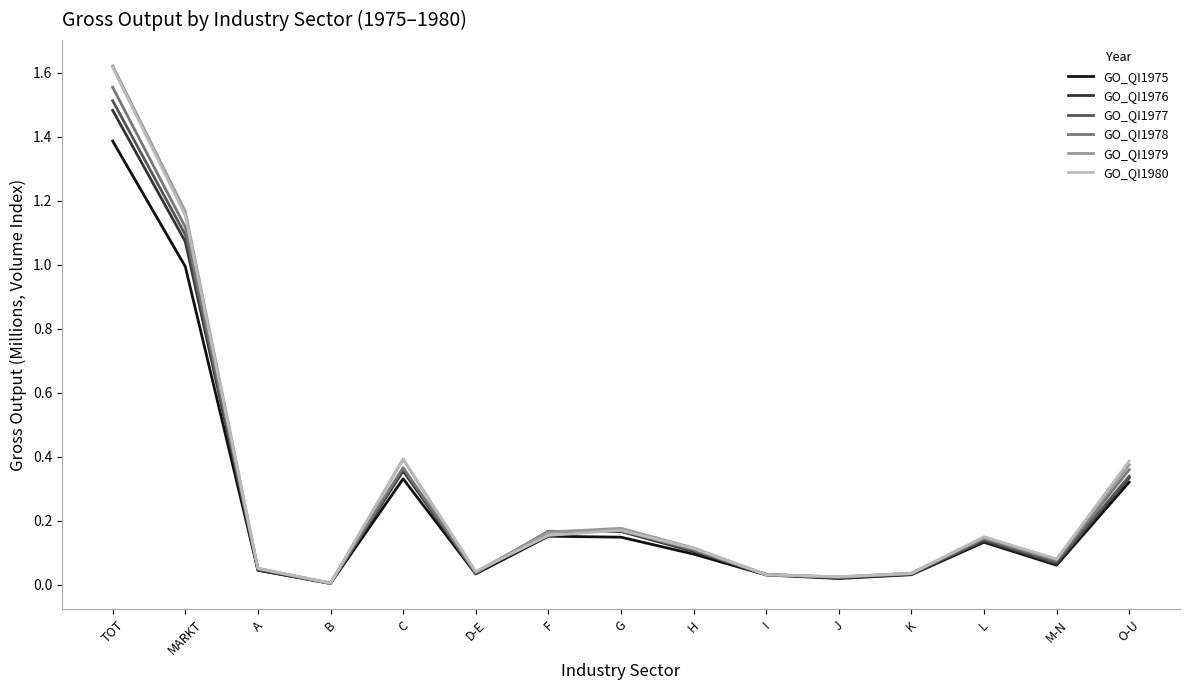

The GO_QI1980 series shows 0.0 at M-N. True or false?

False